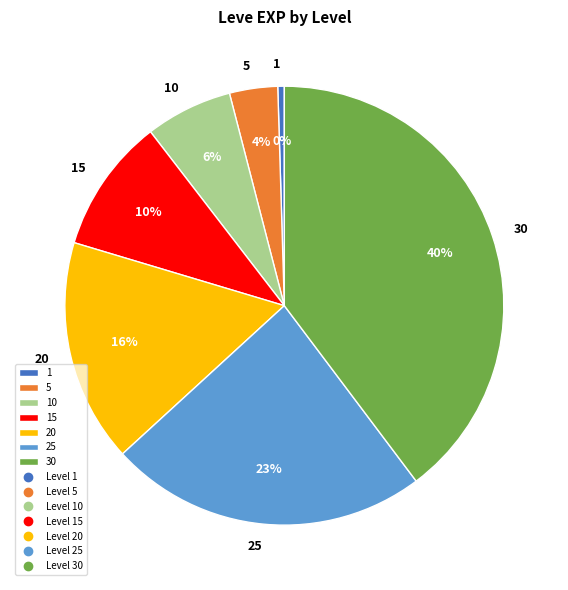

To the nearest percent, what percentage of the pie is 10?

6%